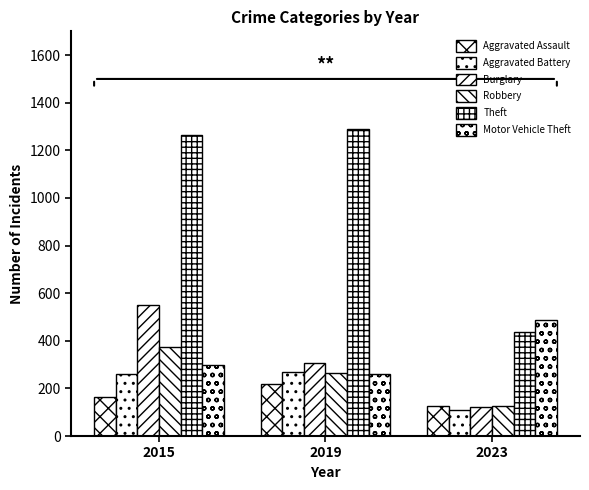

How many data points in Robbery are less than 264?

1